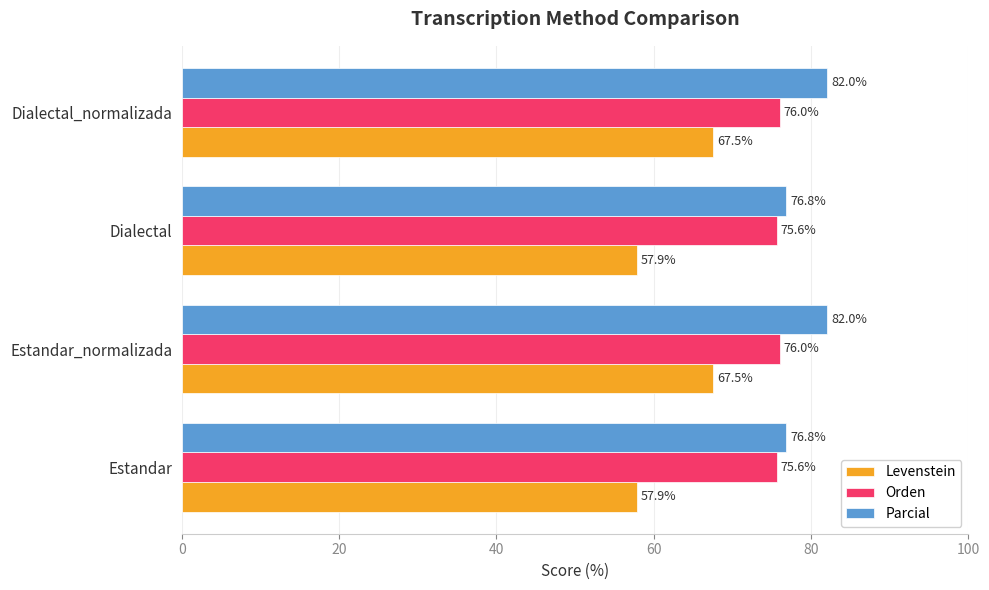

Read the Levenstein value at Dialectal_normalizada.

67.5